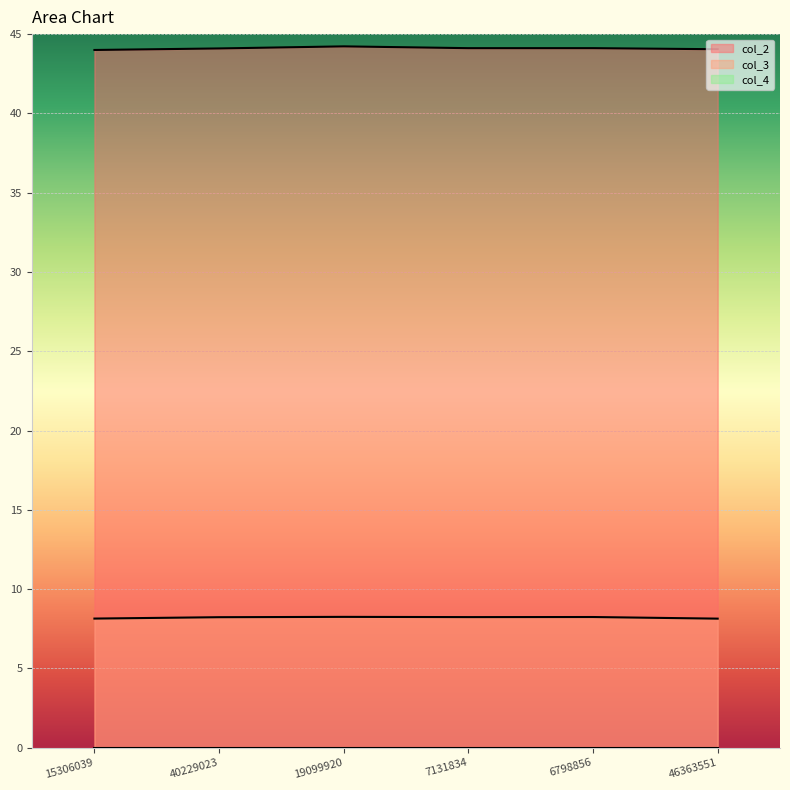

True or false: col_2 has a value of 44.1 at 6798856.

True